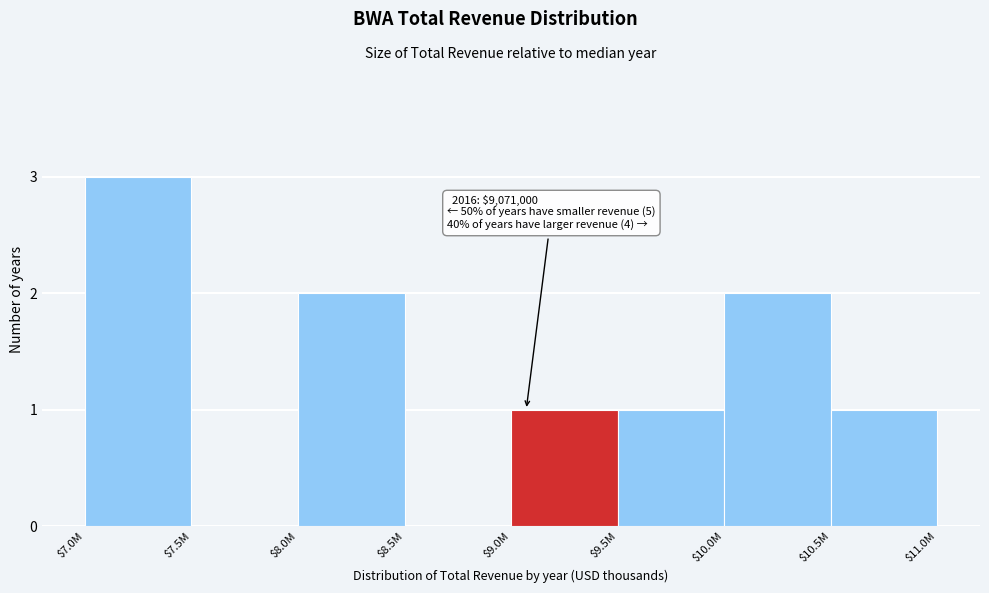

Which category has the highest value across all series?

$7.0M